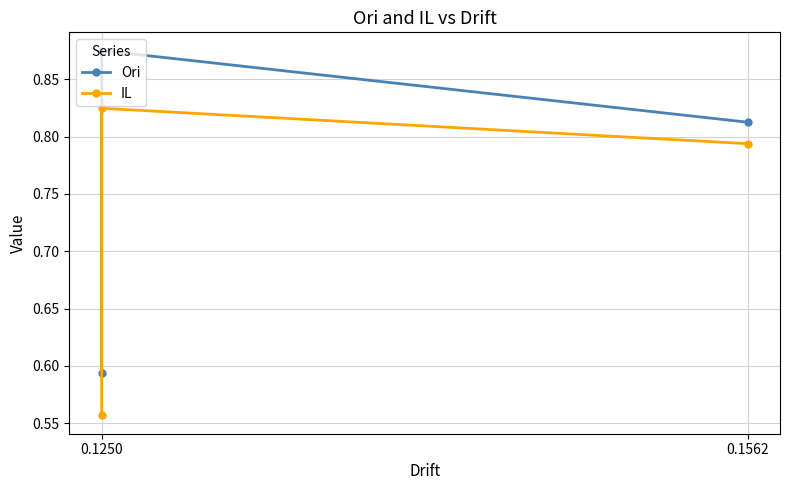

Read the Ori value at 0.1250.

0.6